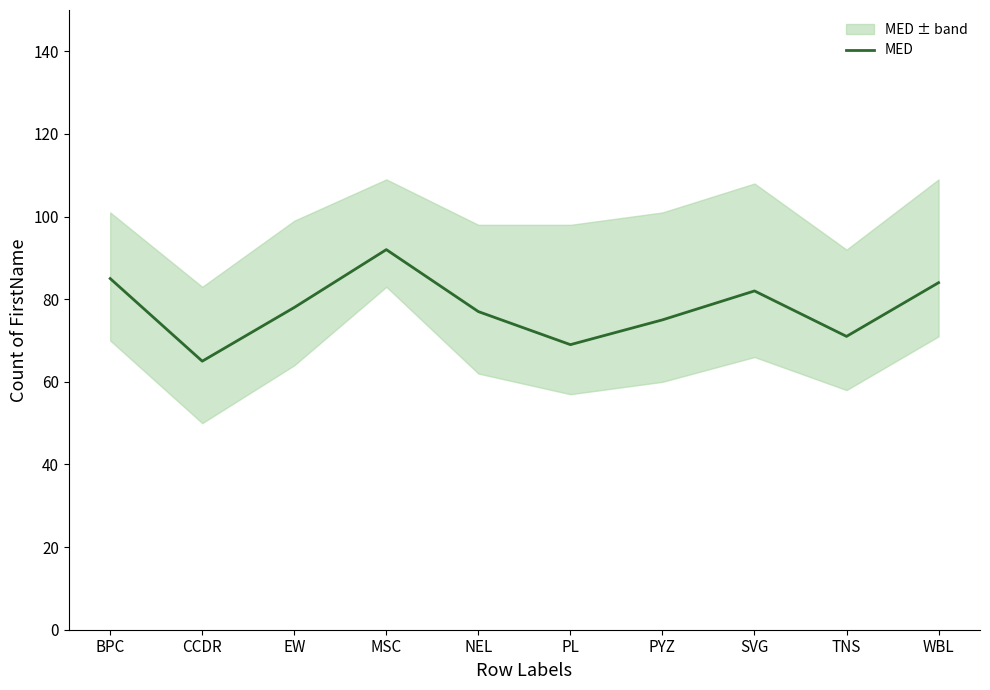

At which label does the data first exceed 78?

BPC